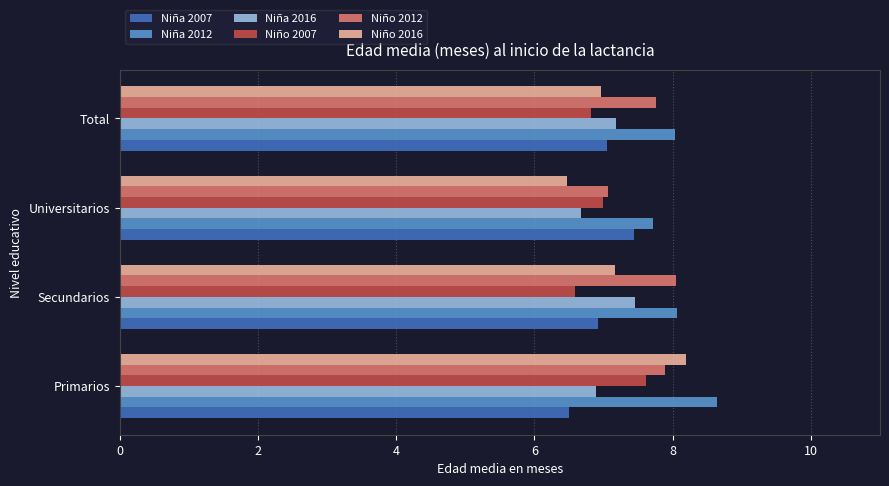

What are all the series names shown in the legend?

Niña 2007, Niña 2012, Niña 2016, Niño 2007, Niño 2012, Niño 2016